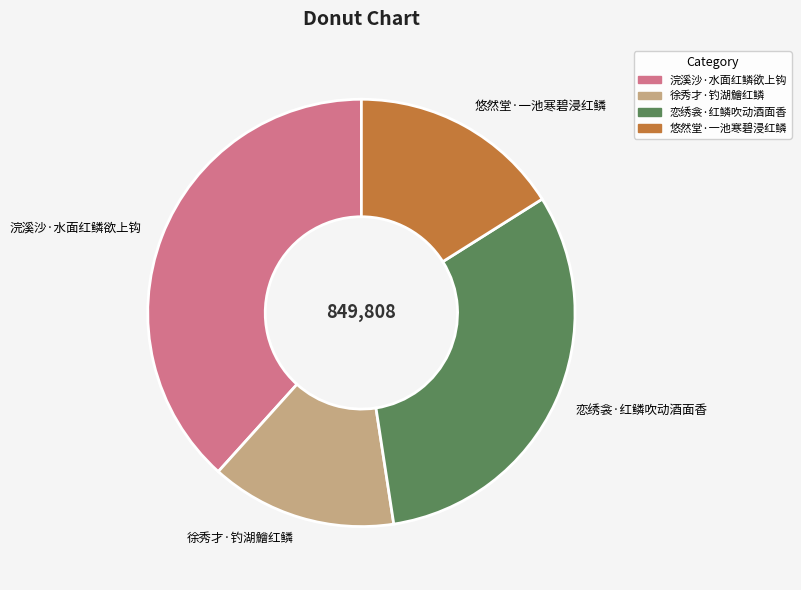

Which category has the biggest portion of the pie?

浣溪沙·水面红鳞欲上钩